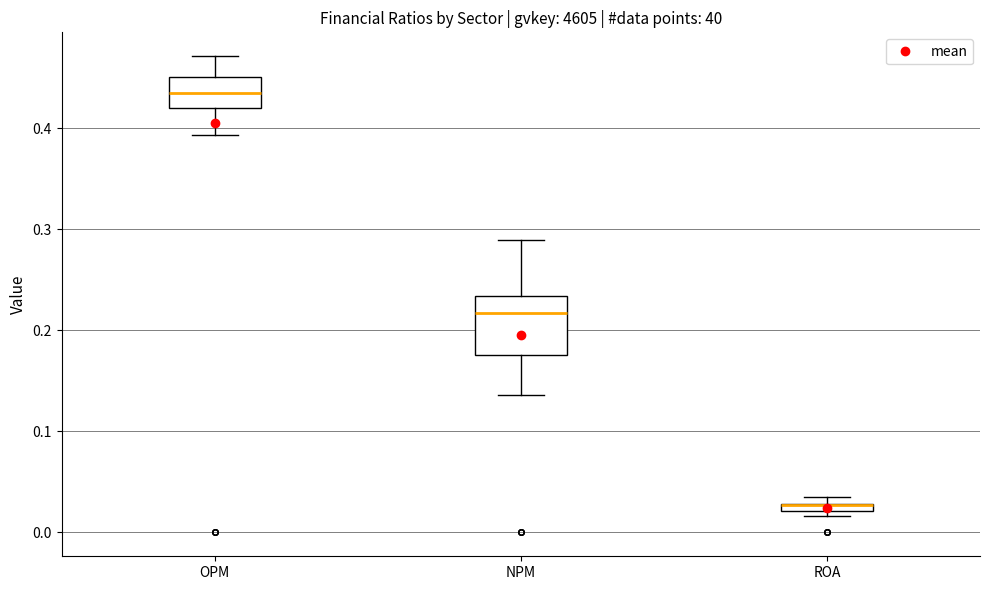

Which box is the tallest, from its lower edge to its upper edge?

NPM